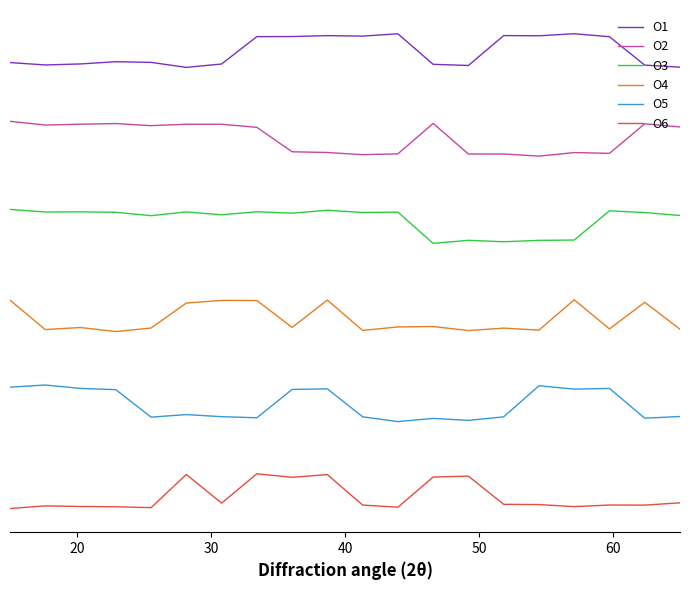

At which label does O6 first exceed -4?

60